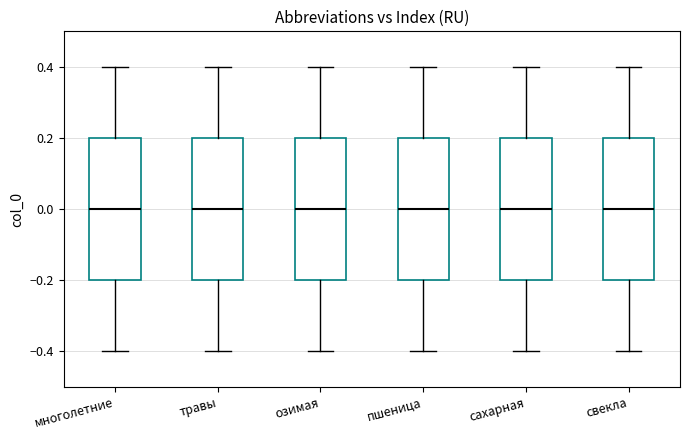

Where is the upper edge of the box for сахарная on the y-axis? The values are not printed on the chart, so give them approximately, as read against the axis.

0.2